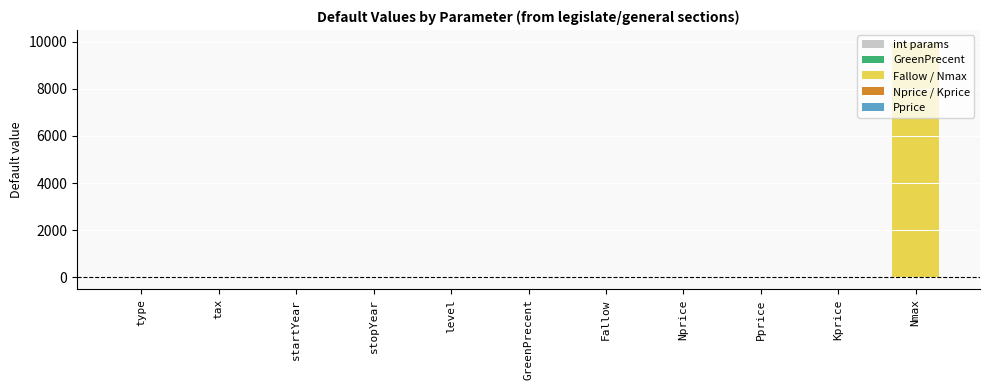

What is the maximum value shown in the chart?

10000.0